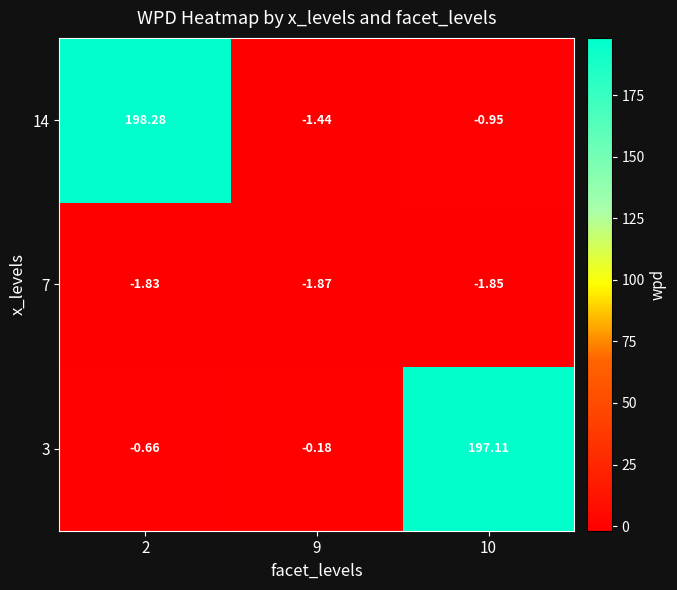

How many series are shown in this chart?

3